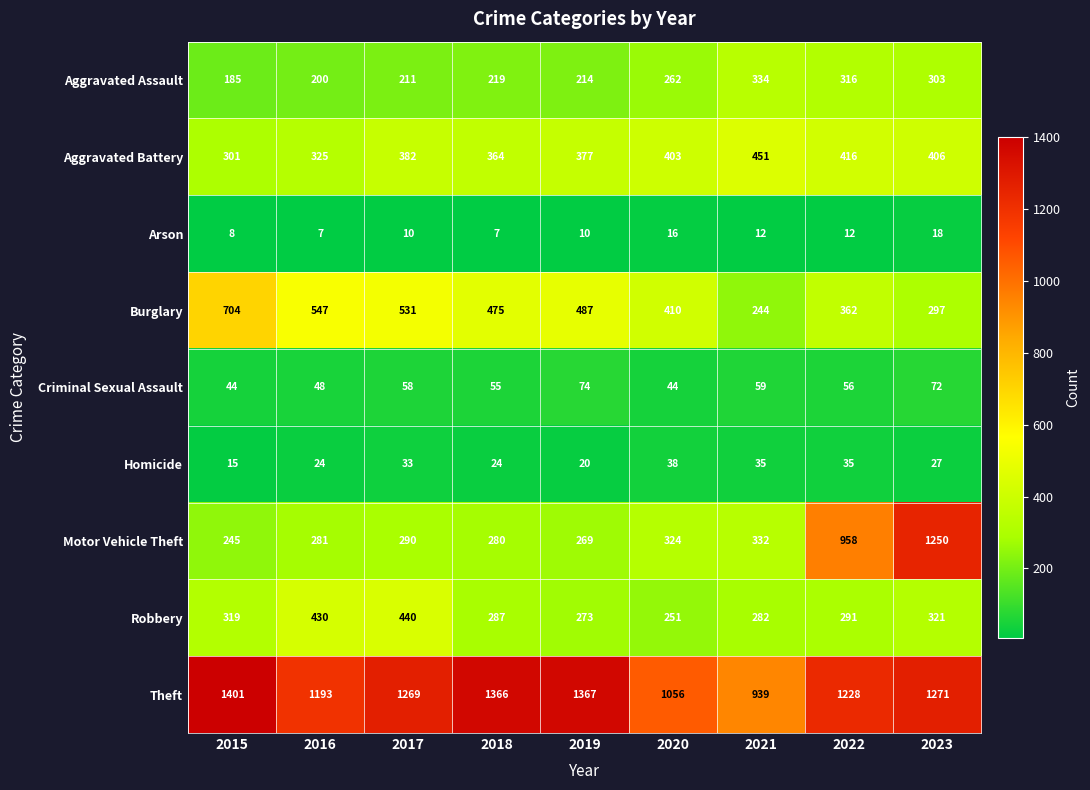

Which series has the largest range (max minus min)?

Motor Vehicle Theft